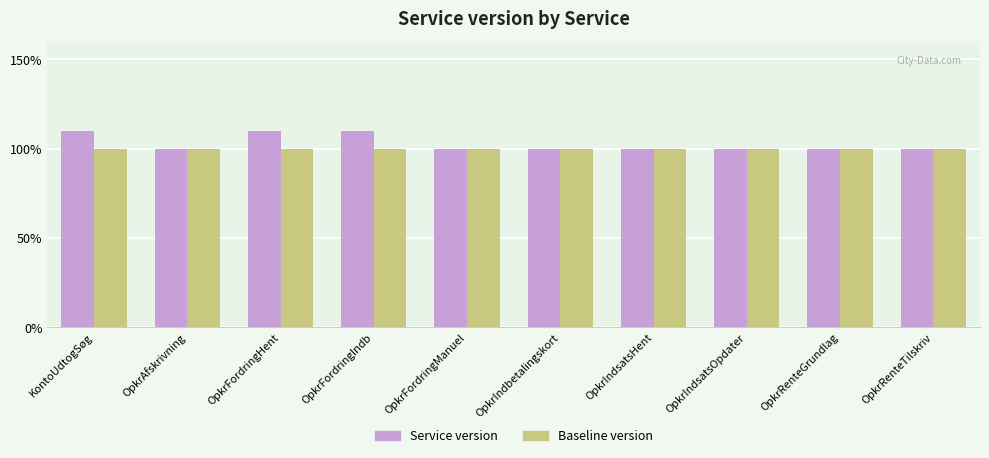

True or false: Baseline version has a value of 0.3 at OpkrIndsatsHent.

False